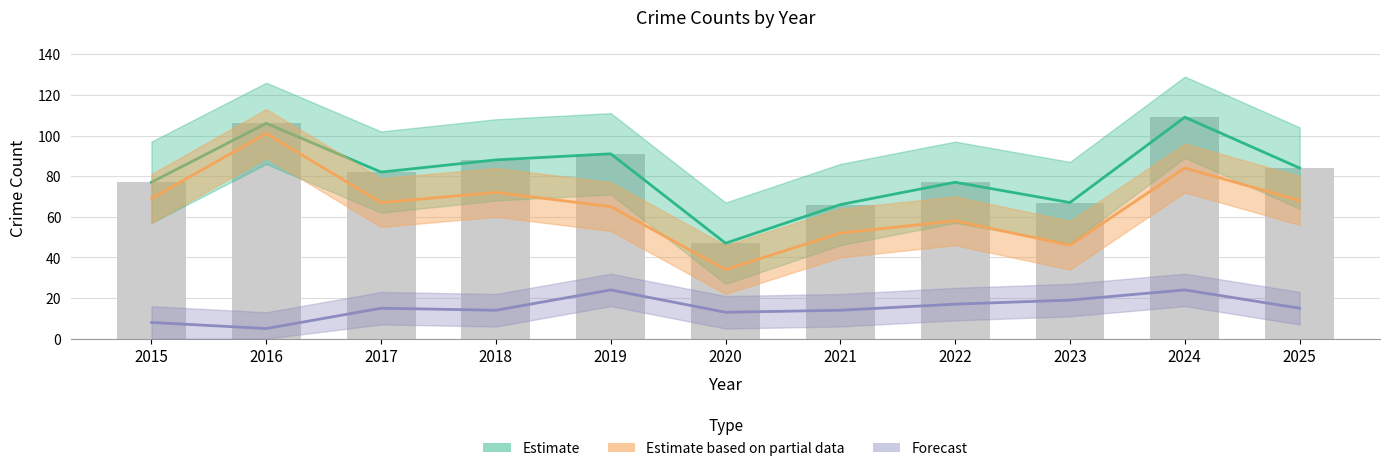

The Robbery series shows 15 at 2019. True or false?

False